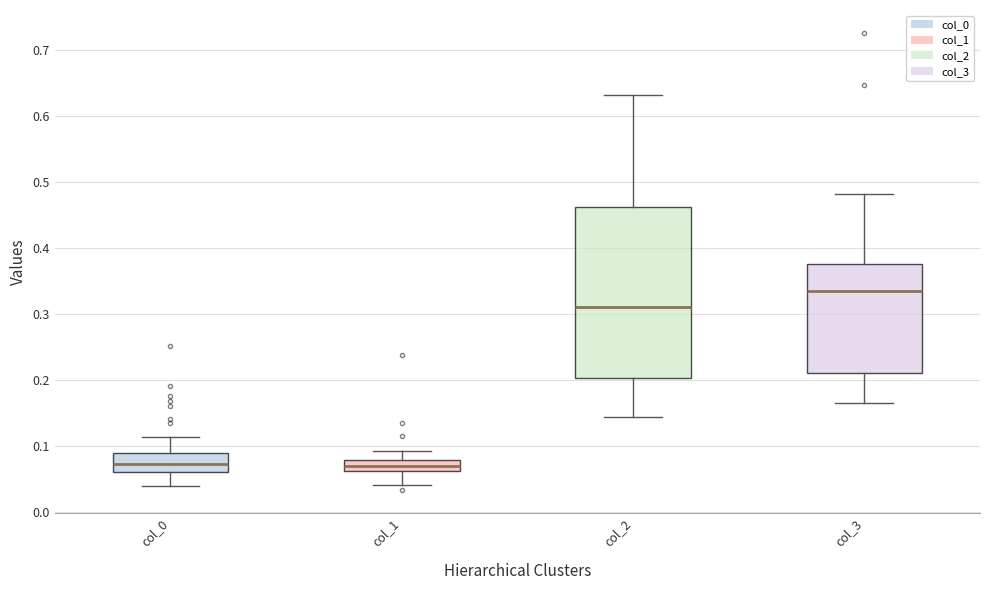

Where is the upper edge of the box for col_2 on the y-axis? The values are not printed on the chart, so give them approximately, as read against the axis.

0.46